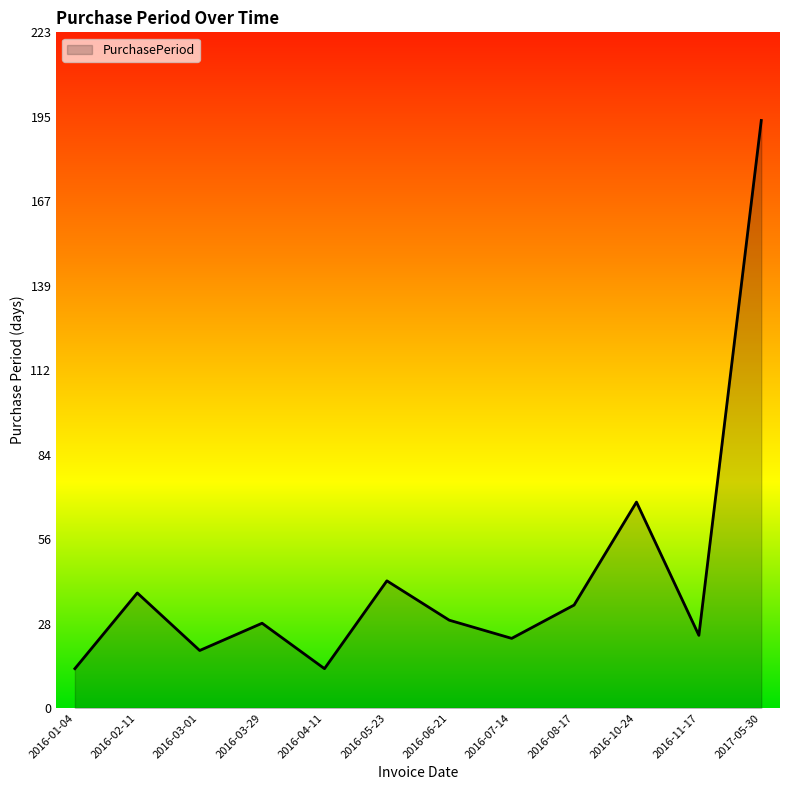

The value at 2016-08-17 is 46. True or false?

False